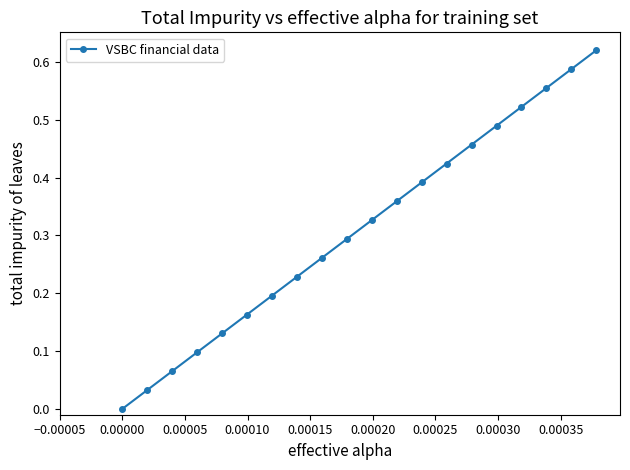

True or false: there are more than 0 points higher than both neighbors.

False